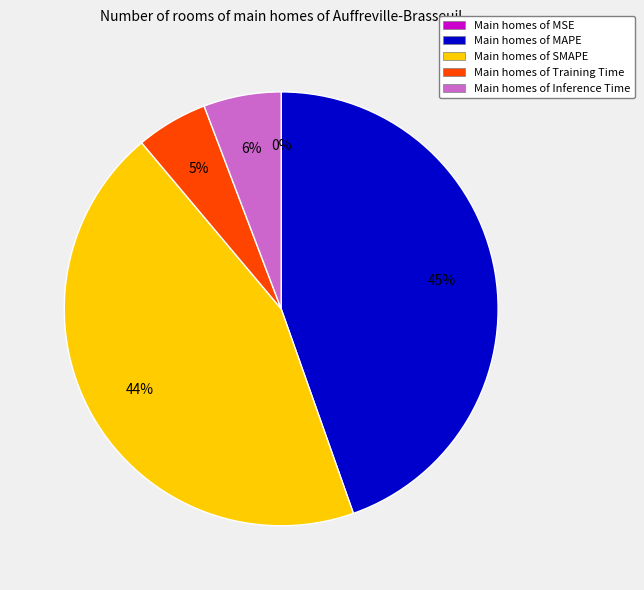

Is there a majority slice in this chart?

No